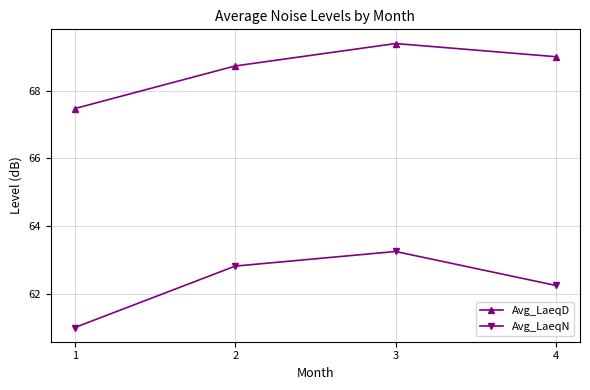

Reading left to right, what are all the values shown in this chart?

Avg_LaeqD: 67.5	68.7	69.4	69.0
Avg_LaeqN: 61.0	62.8	63.3	62.2